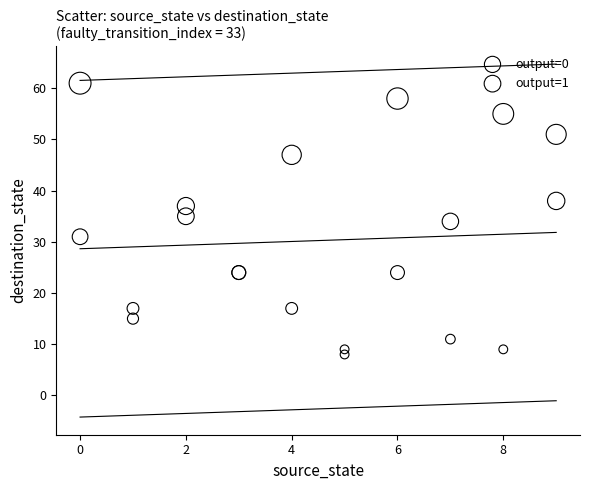

What are all the series names shown in the legend?

output=0, output=1